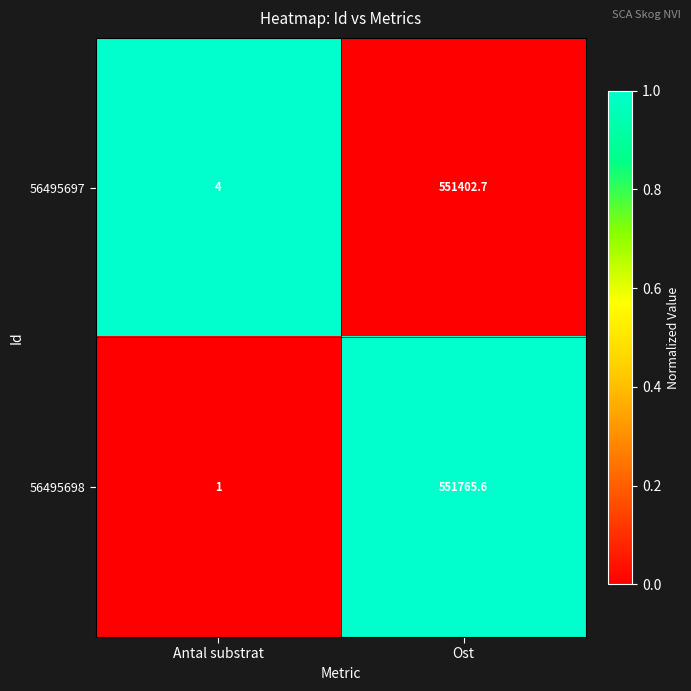

At which category is the sum across all series the highest?

Ost